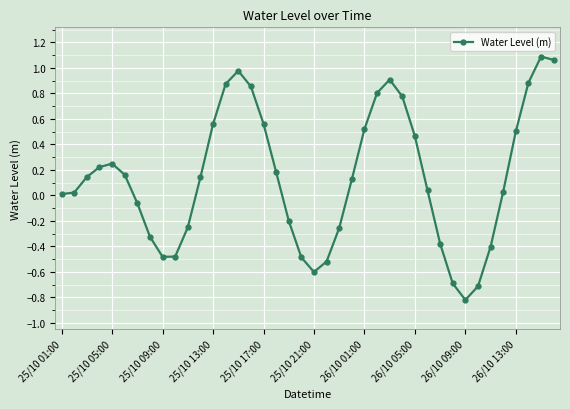

What is the smallest value displayed?

-0.8